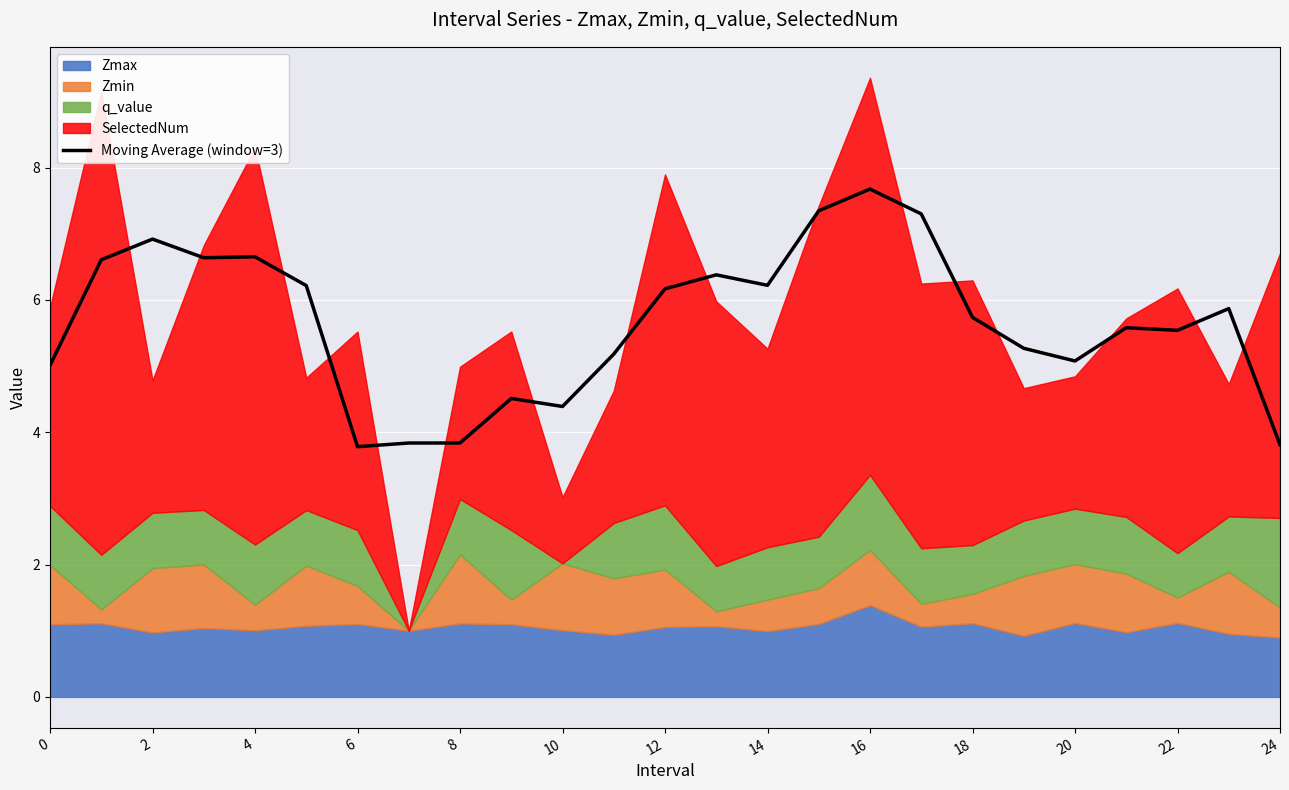

Reading left to right, list all the values displayed in this chart.

5.0	6.6	6.9	6.6	6.7	6.2	3.8	3.8	3.8	4.5	4.4	5.2	6.2	6.4	6.2	7.3	7.7	7.3	5.7	5.3	5.1	5.6	5.5	5.9	3.8